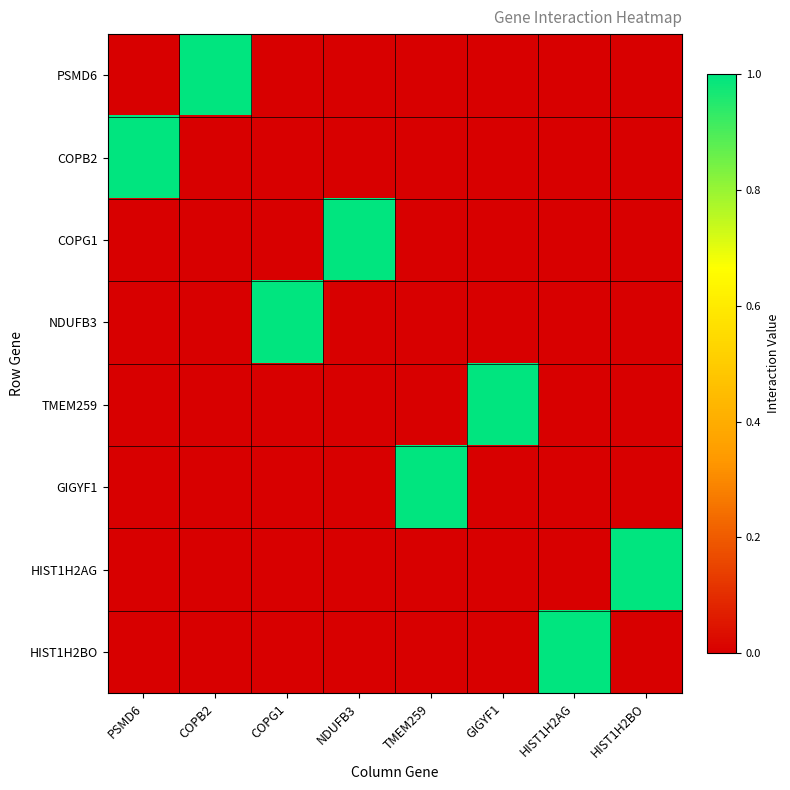

Which series has the widest spread of values?

PSMD6